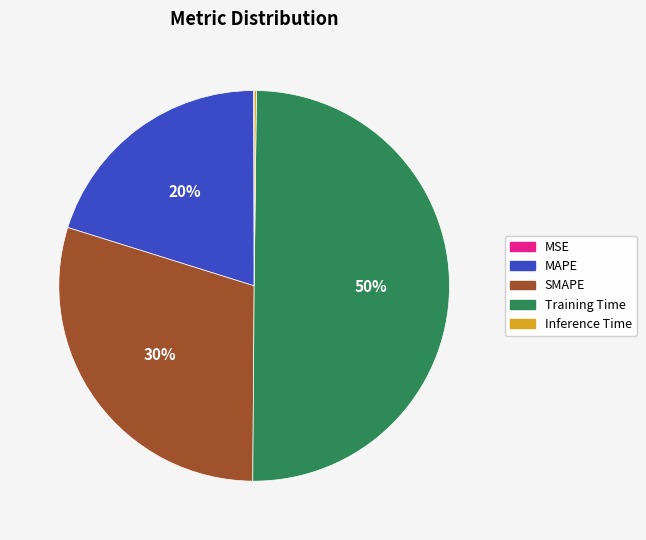

Approximately how many times larger is the value at SMAPE compared to Training Time?

0.6